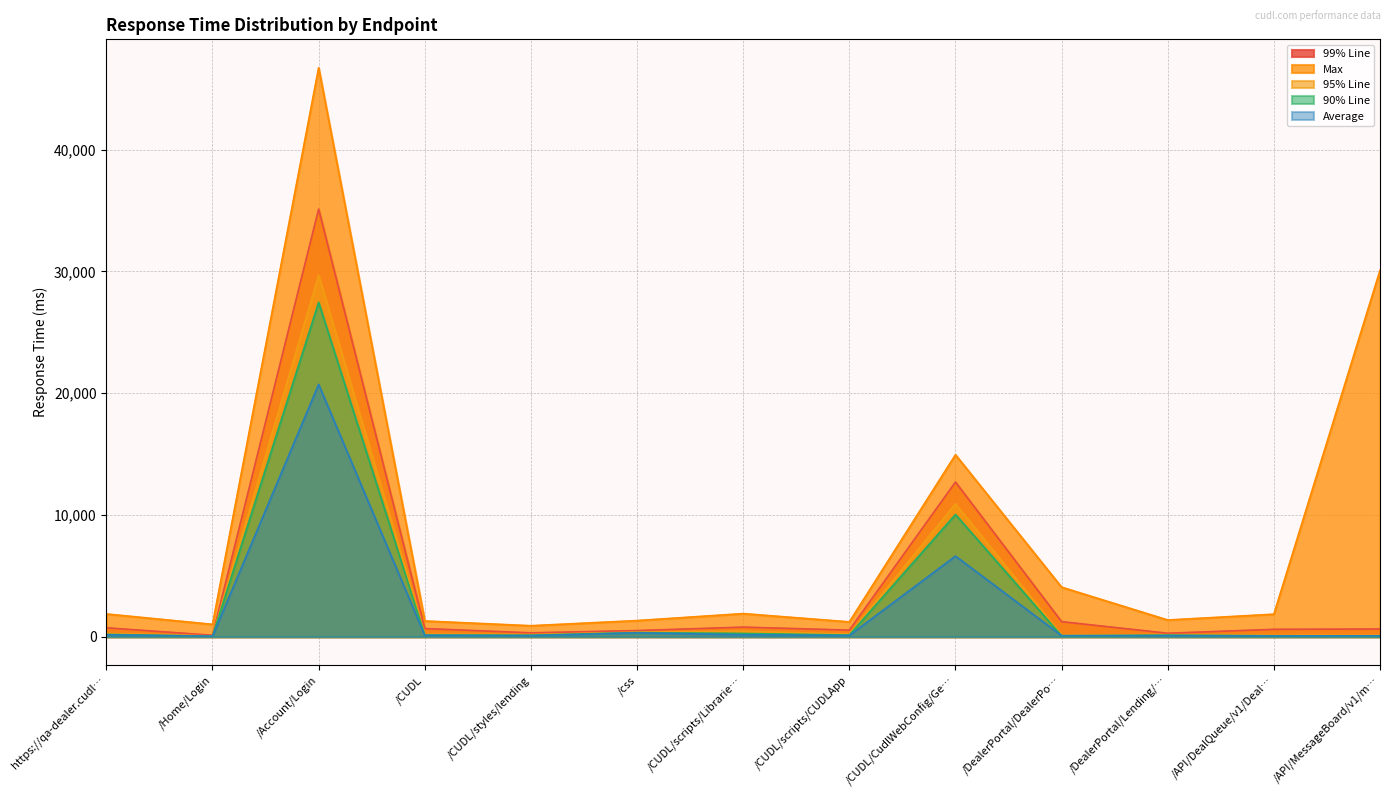

Rank the series by their maximum value, from lowest to highest.

Average, 90% Line, 95% Line, 99% Line, Max